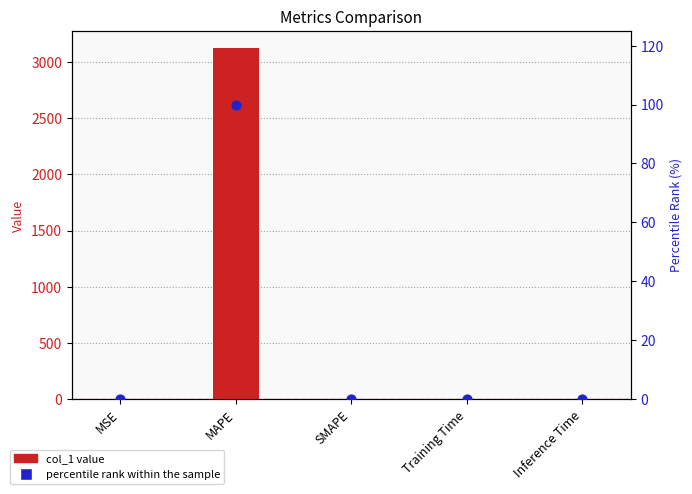

Which series has the widest spread of Y values?

col_1 value